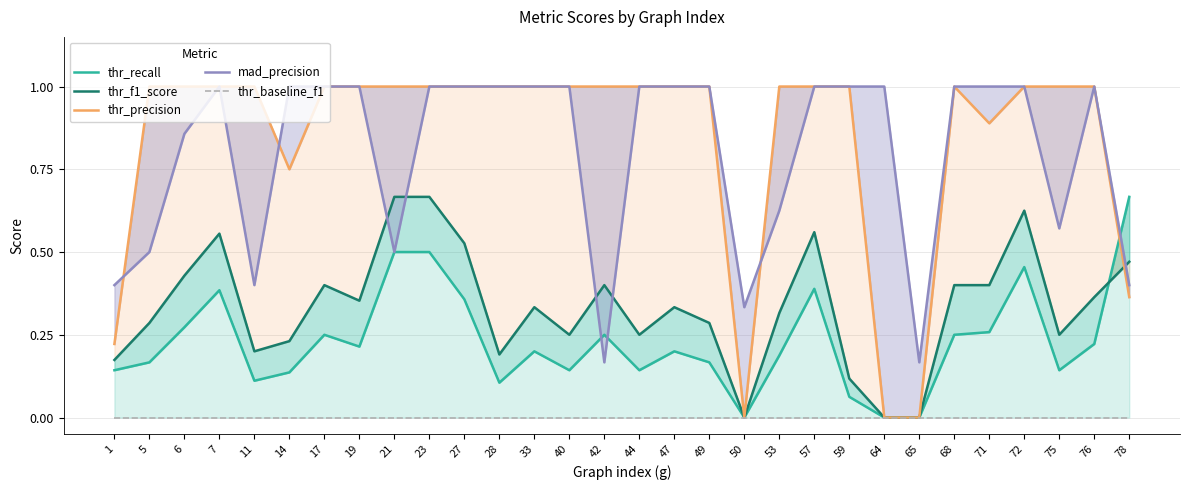

In thr_precision, how many points are higher than both neighbors (excluding endpoints)?

1